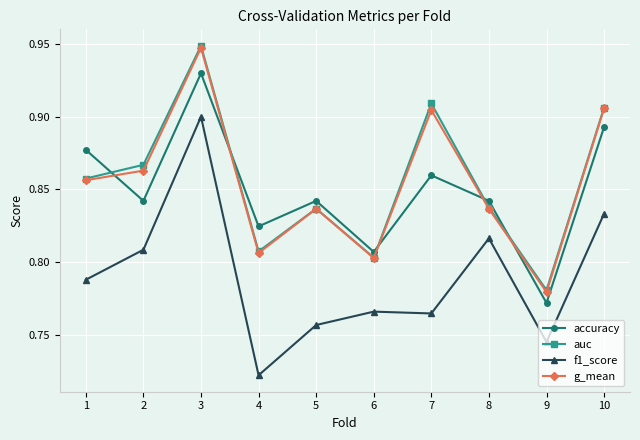

What is the total value across all series at 3?

3.7